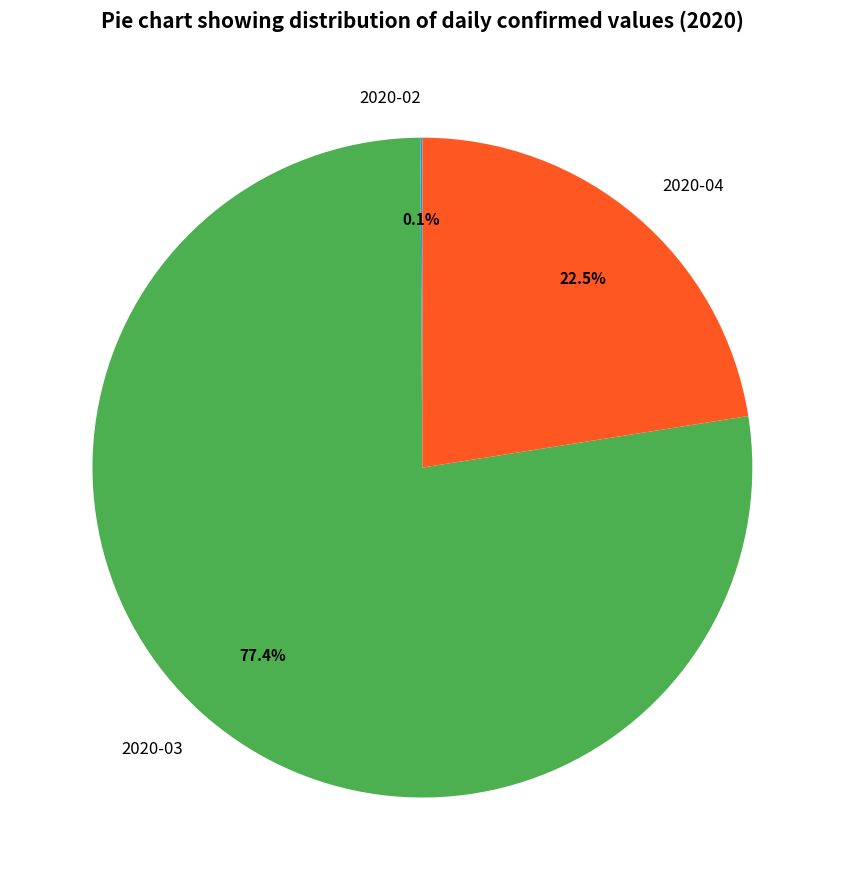

Combined, do 2020-04 and 2020-03 account for over 50%?

Yes